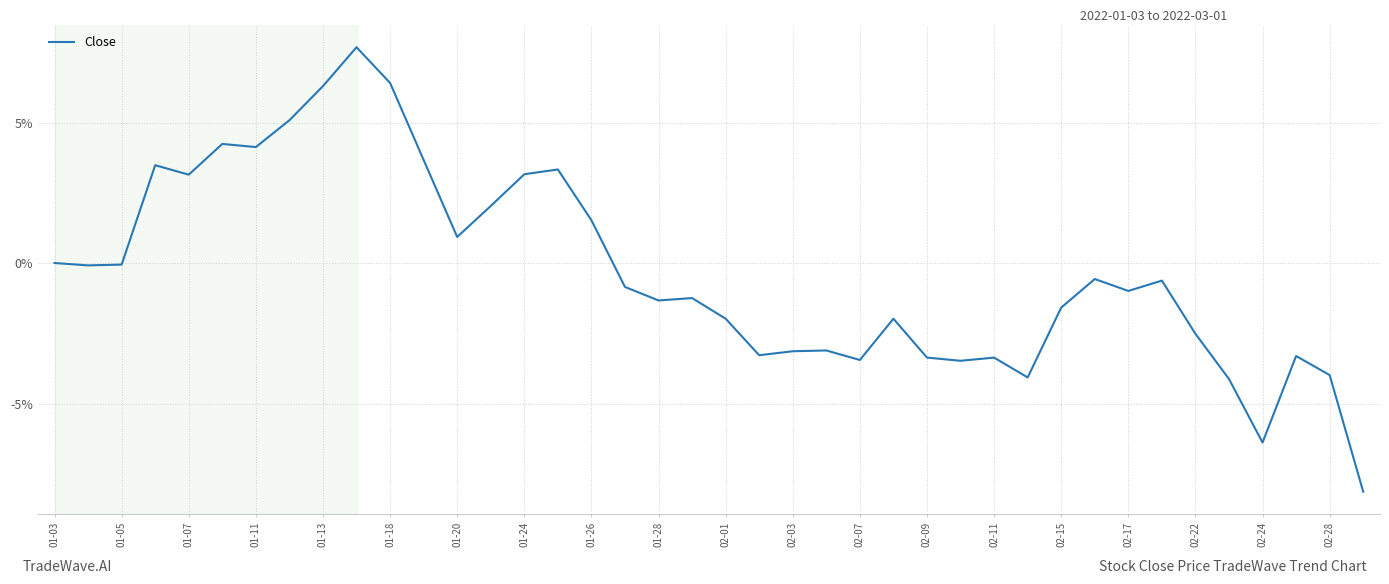

What is the sum of all values?

-12.0